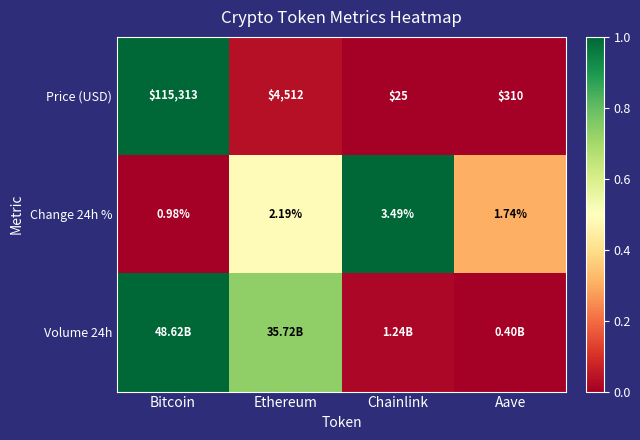

What is the total value across all series at Bitcoin?

2.0